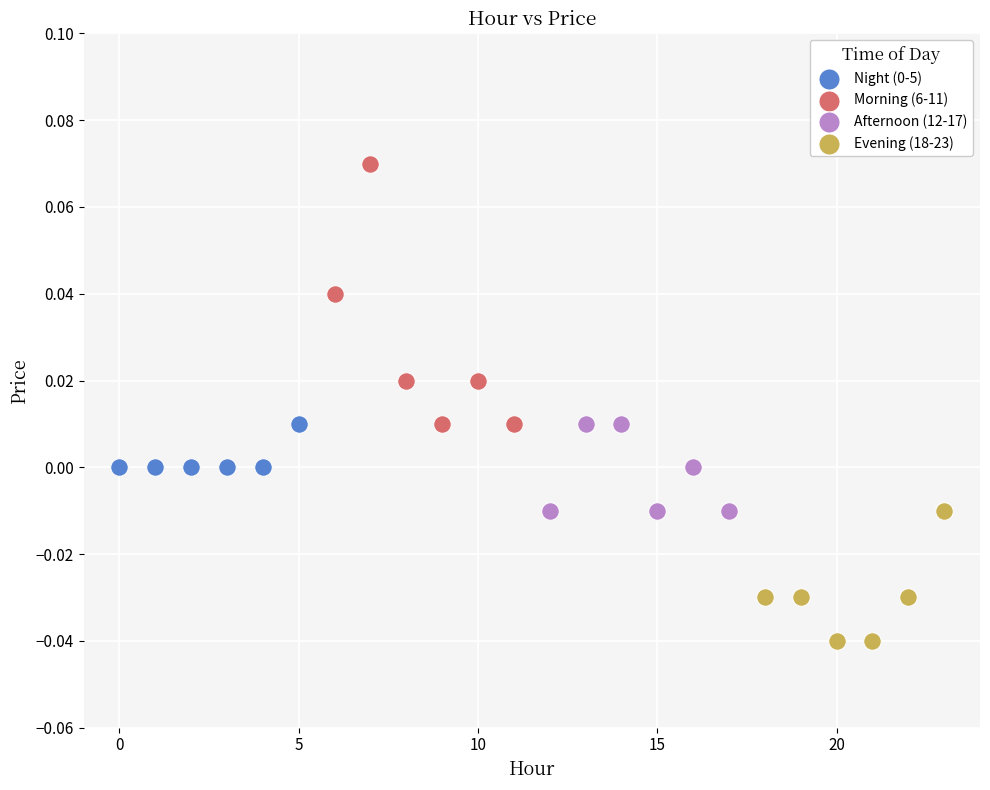

Which series reaches the maximum Y coordinate?

Morning (6-11)